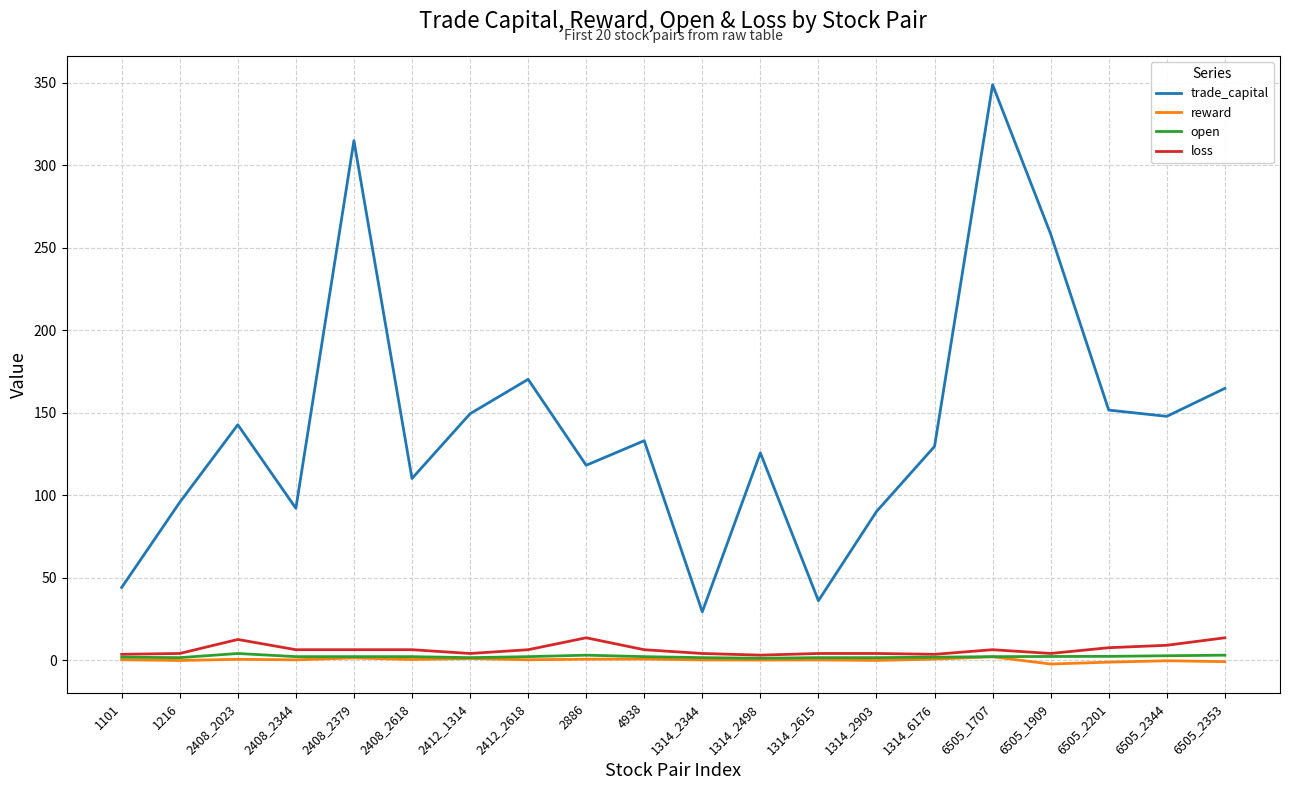

What position from the left is 2412_2618?

8